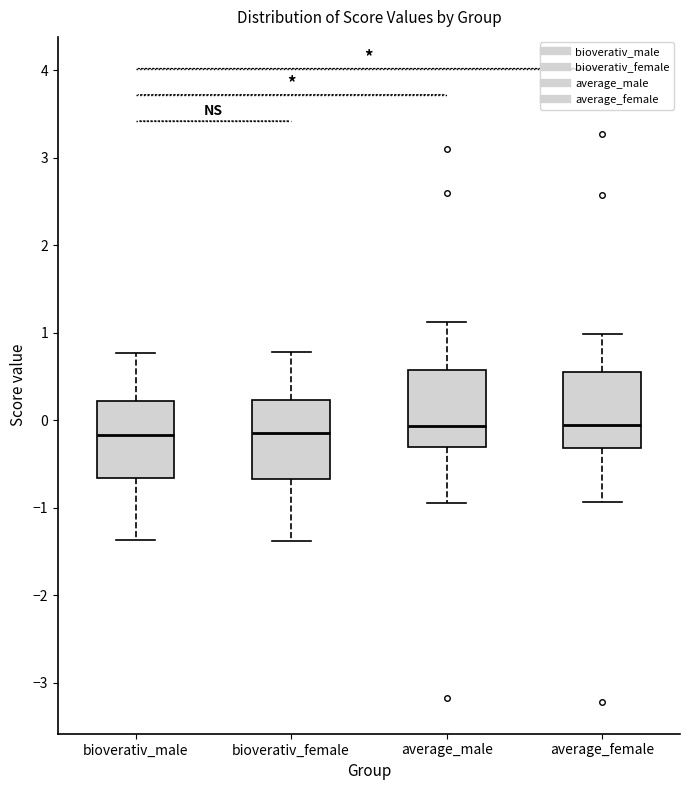

Where does the upper whisker of the box for bioverativ_female end on the y-axis? The values are not printed on the chart, so give them approximately, as read against the axis.

0.8